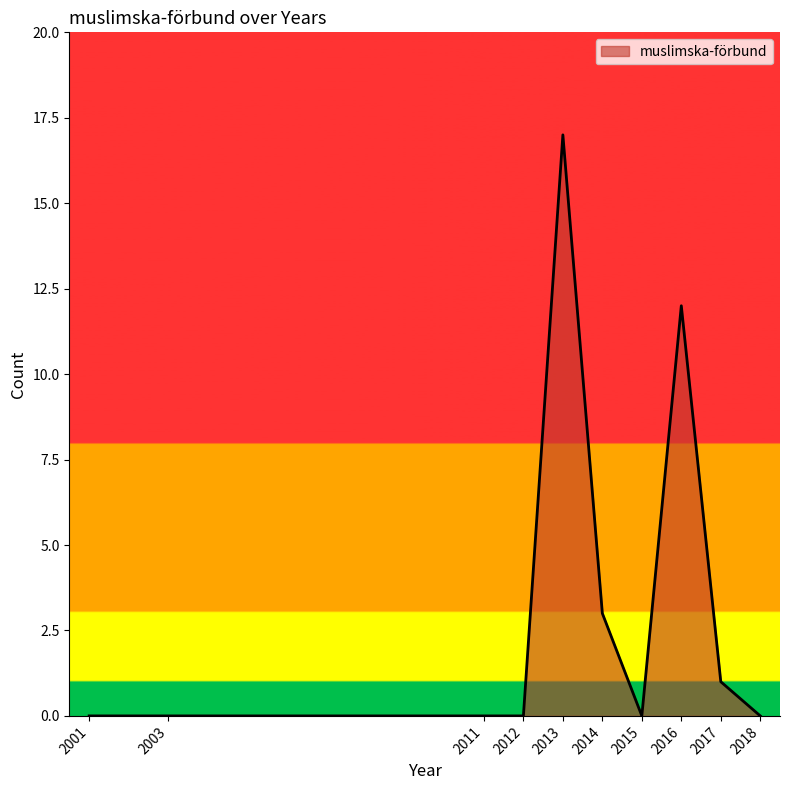

Which has a higher value, 2016 or 2012?

2016